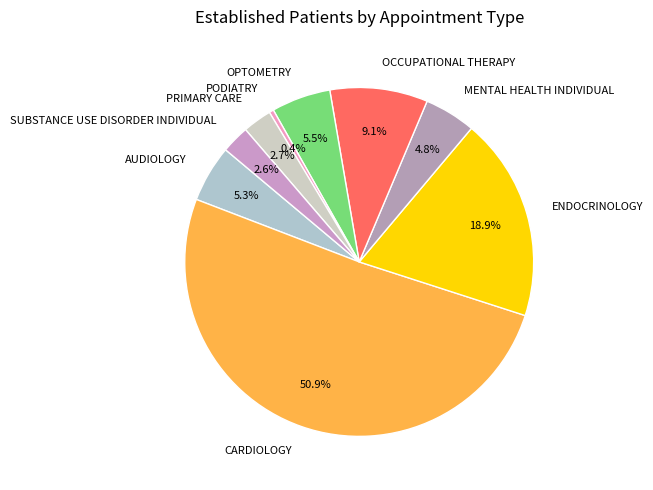

True or false: CARDIOLOGY accounts for 56% of the total.

False